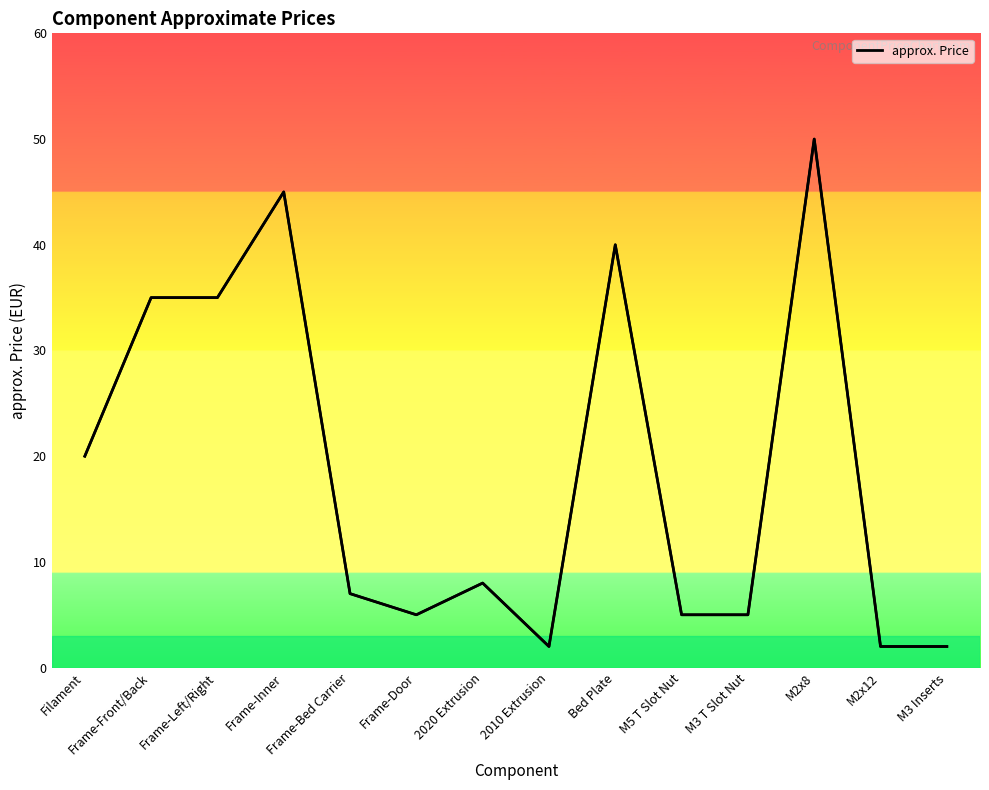

How many interior local peaks (higher than both neighbors) does the data have?

4